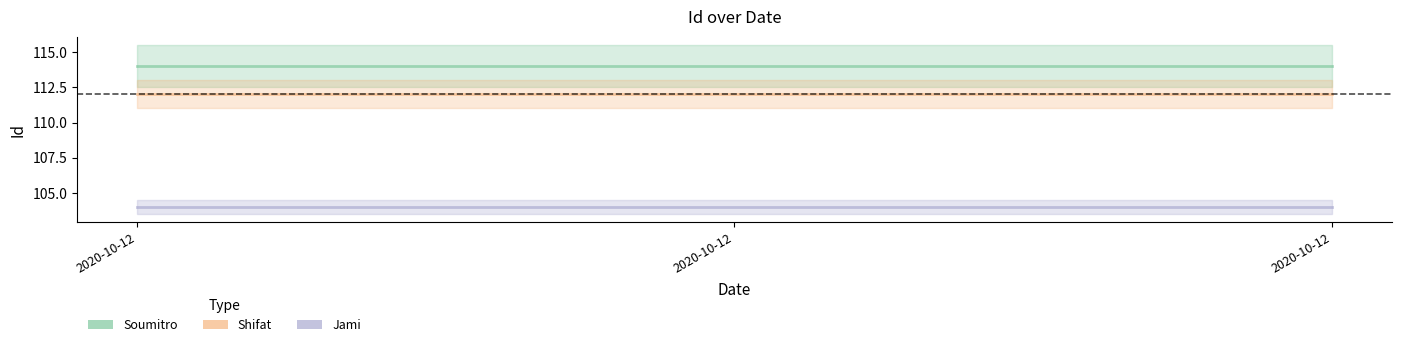

Is it true that Jami equals 55 at 2020-10-12?

False